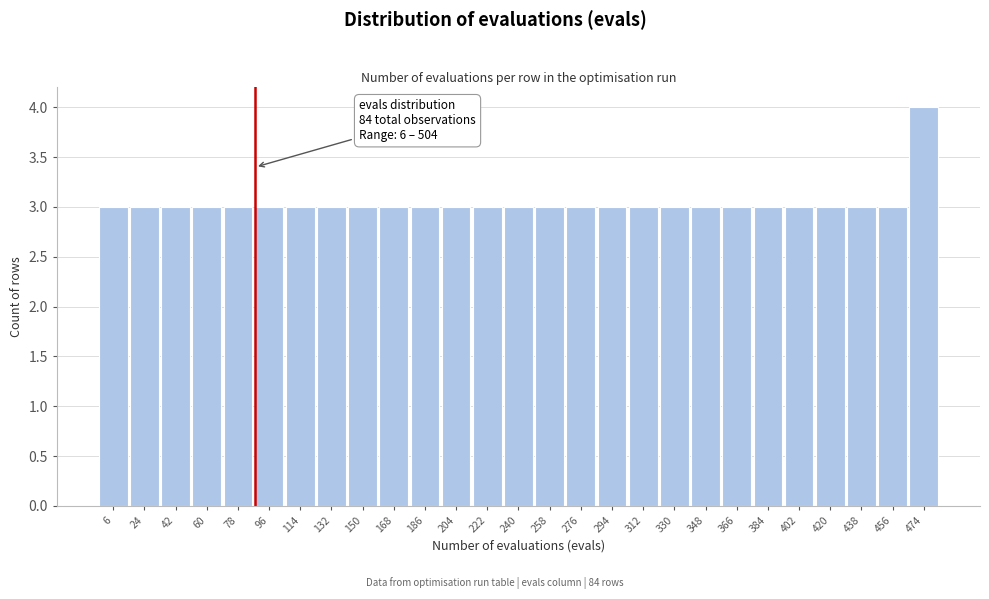

Reading left to right, what are all the values shown in this chart?

6=3	24=3	42=3	60=3	78=3	96=3	114=3	132=3	150=3	168=3	186=3	204=3	222=3	240=3	258=3	276=3	294=3	312=3	330=3	348=3	366=3	384=3	402=3	420=3	438=3	456=3	474=4